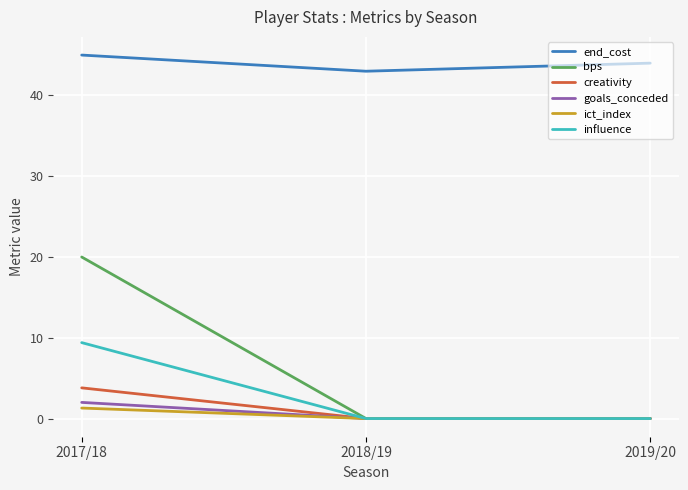

What value does the influence series have at 2017/18?

9.4